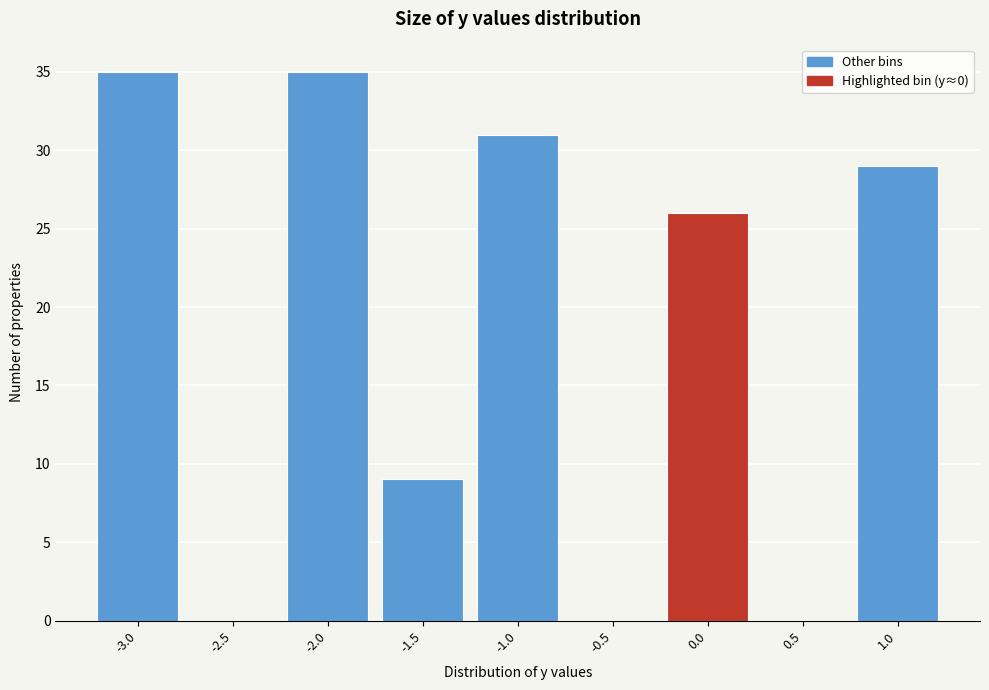

Reading left to right, transcribe all the data shown in this chart.

-3.0=35	-2.5=0	-2.0=35	-1.5=9	-1.0=31	-0.5=0	0.0=26	0.5=0	1.0=29